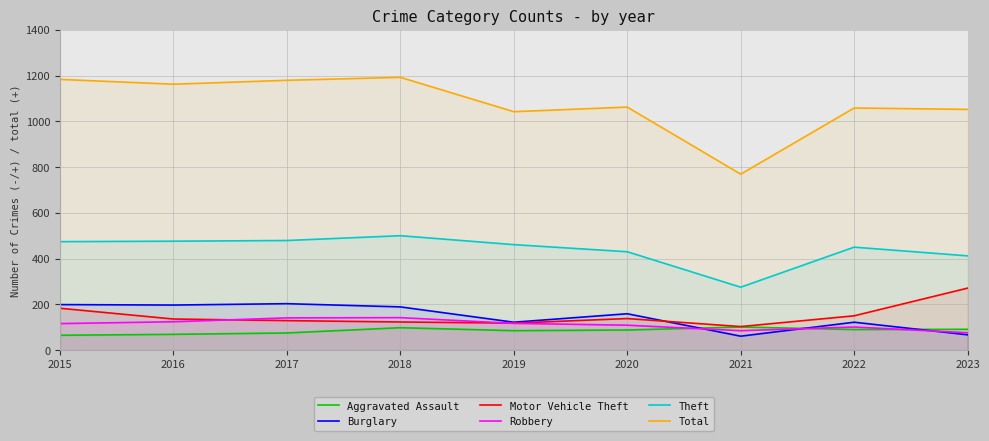

True or false: Total and Burglary cross at least once.

False